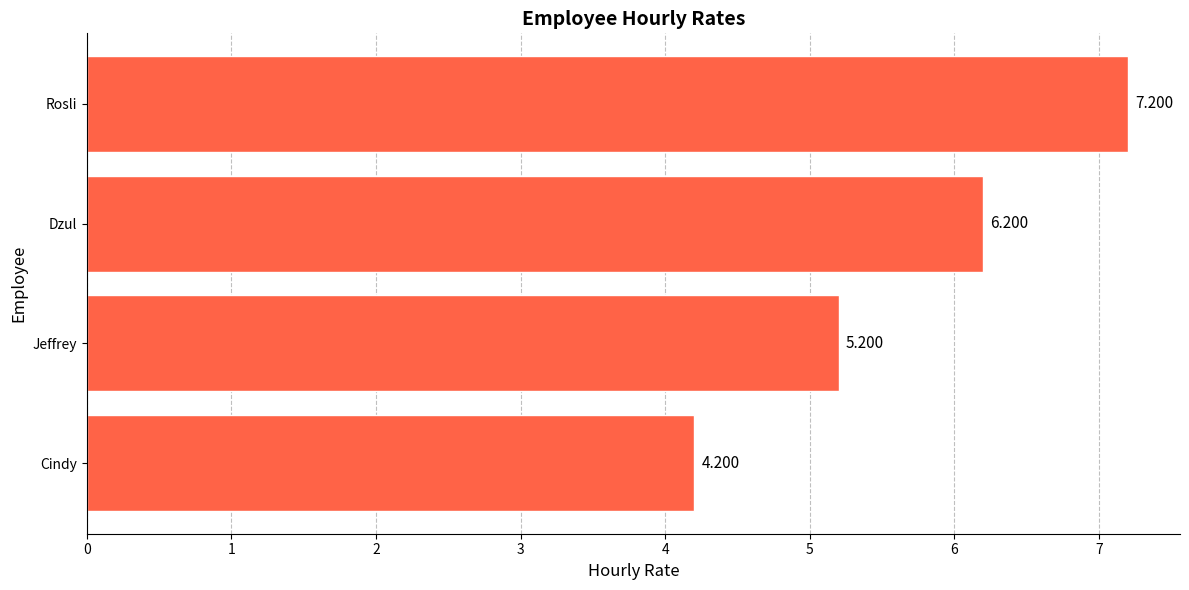

At which category does the chart reach its peak across all series?

Rosli